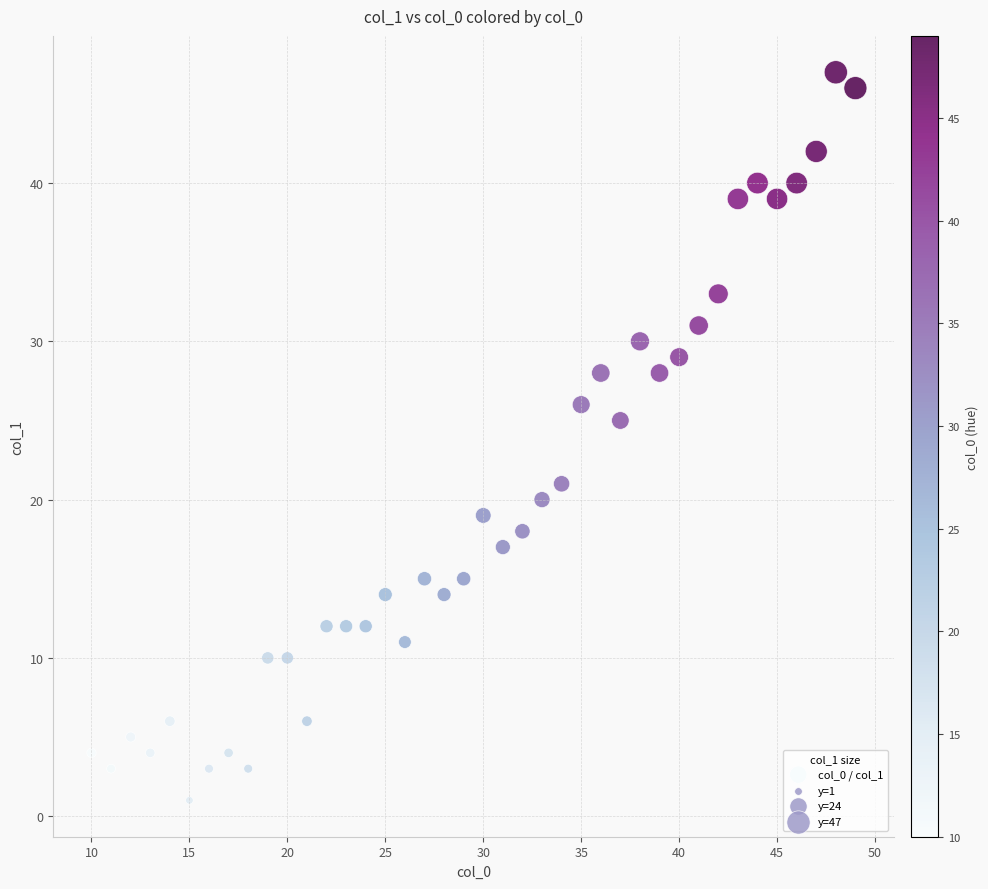

What Y value in the scatter plot is closest to 24?

25